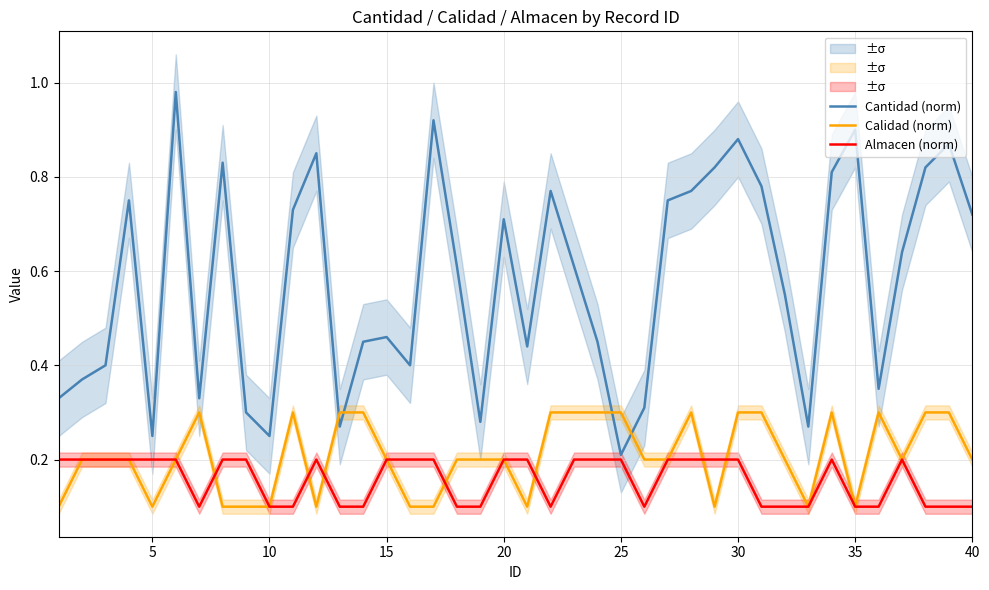

True or false: Cantidad (norm) and Almacen (norm) intersect in this chart.

False